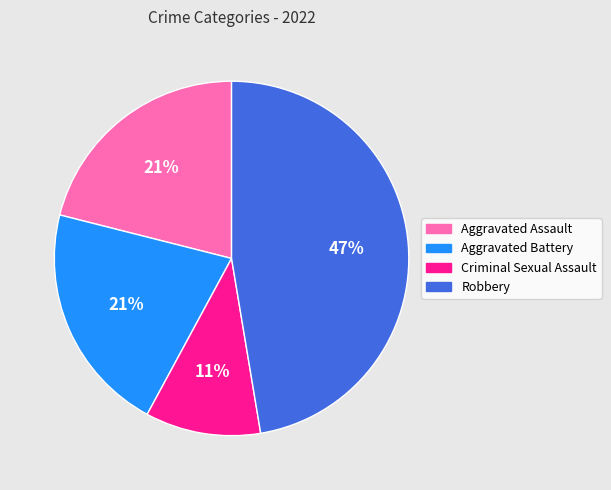

To the nearest percent, what is the combined percentage of Robbery and Criminal Sexual Assault?

58%